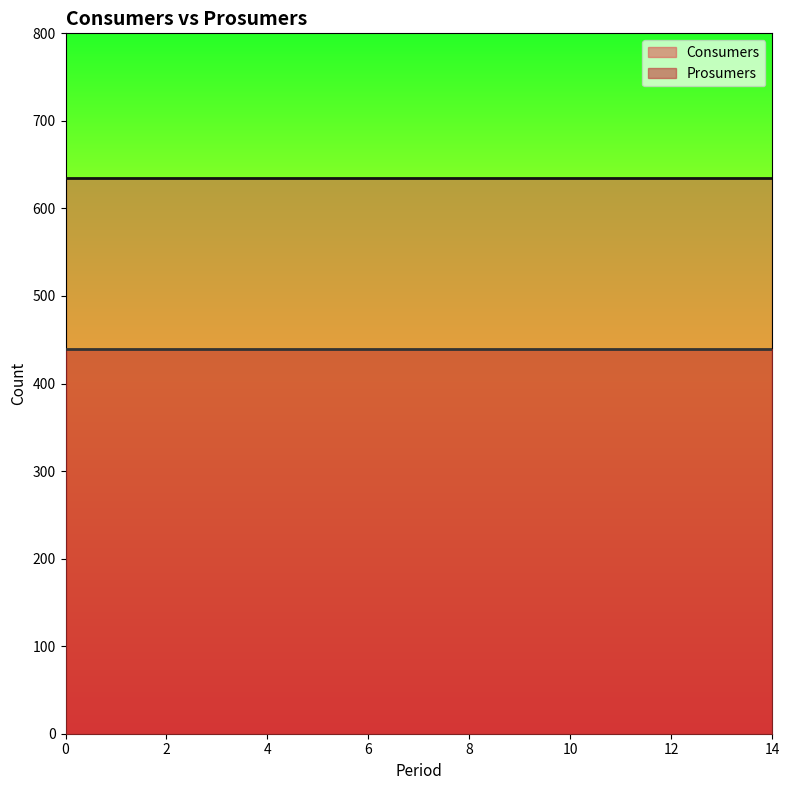

What is the sum of the Prosumers values at 0 and 12?

880